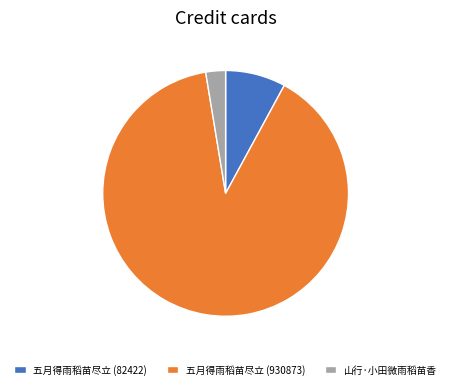

Count the number of slices in the pie.

3